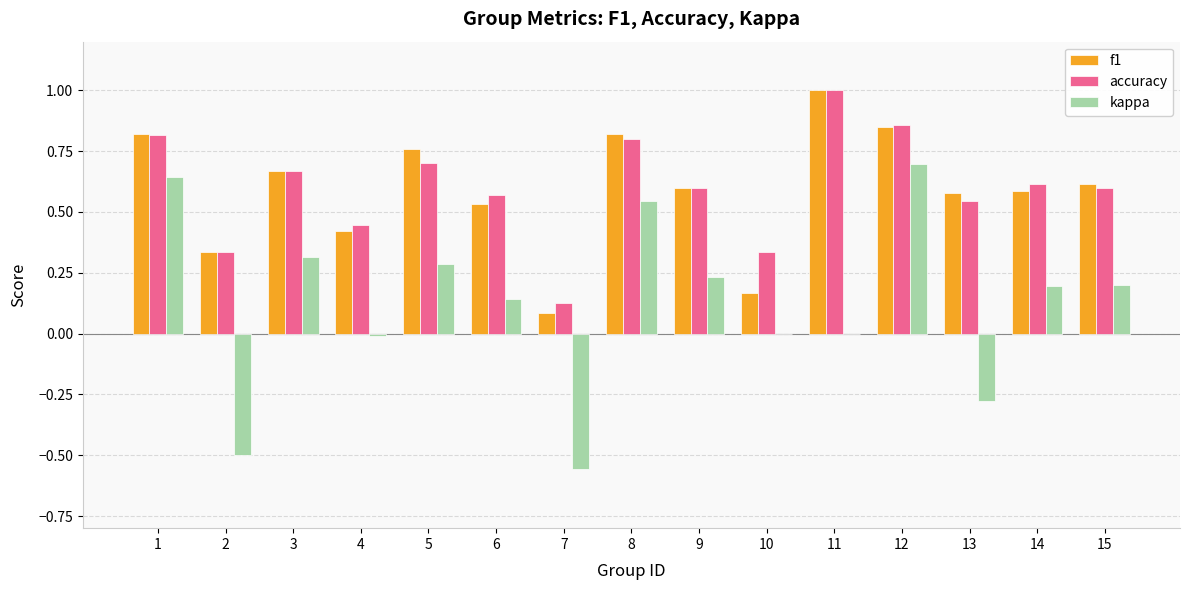

What is the sum of the f1 values at 11 and 9?

1.6